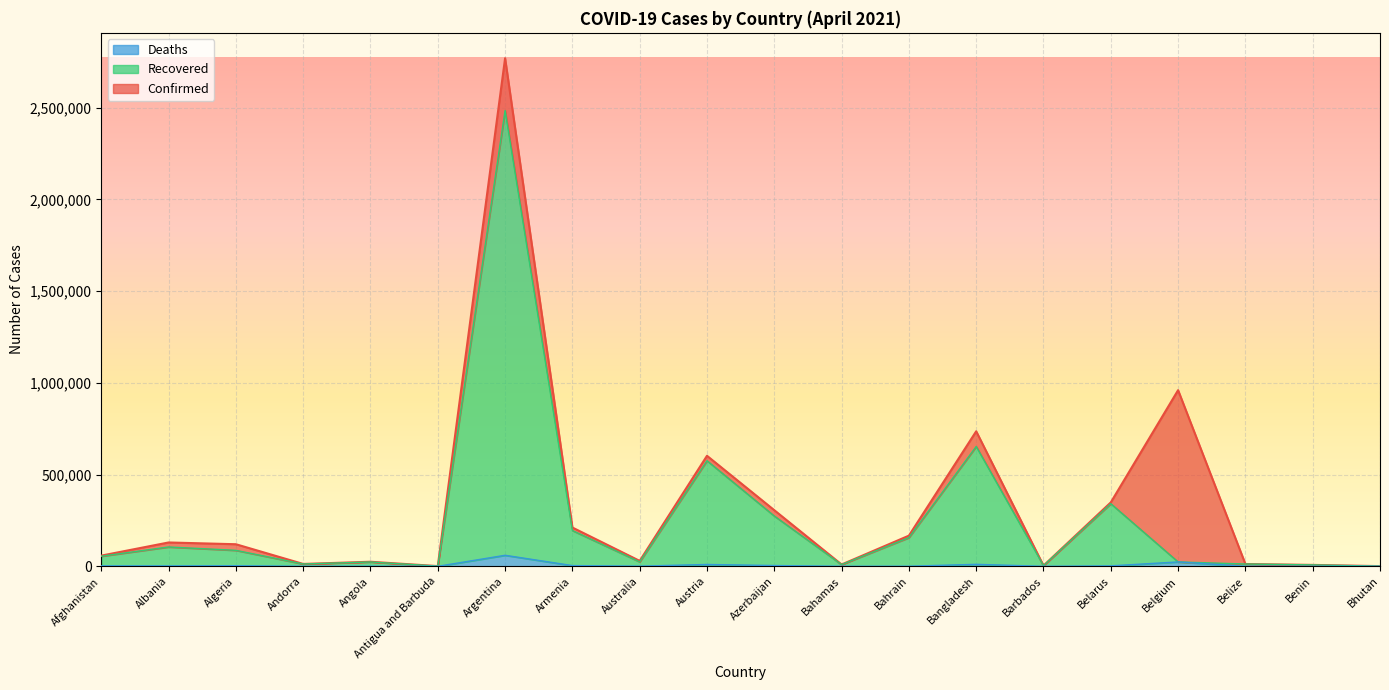

Which series changed the most between Austria and Azerbaijan?

Recovered